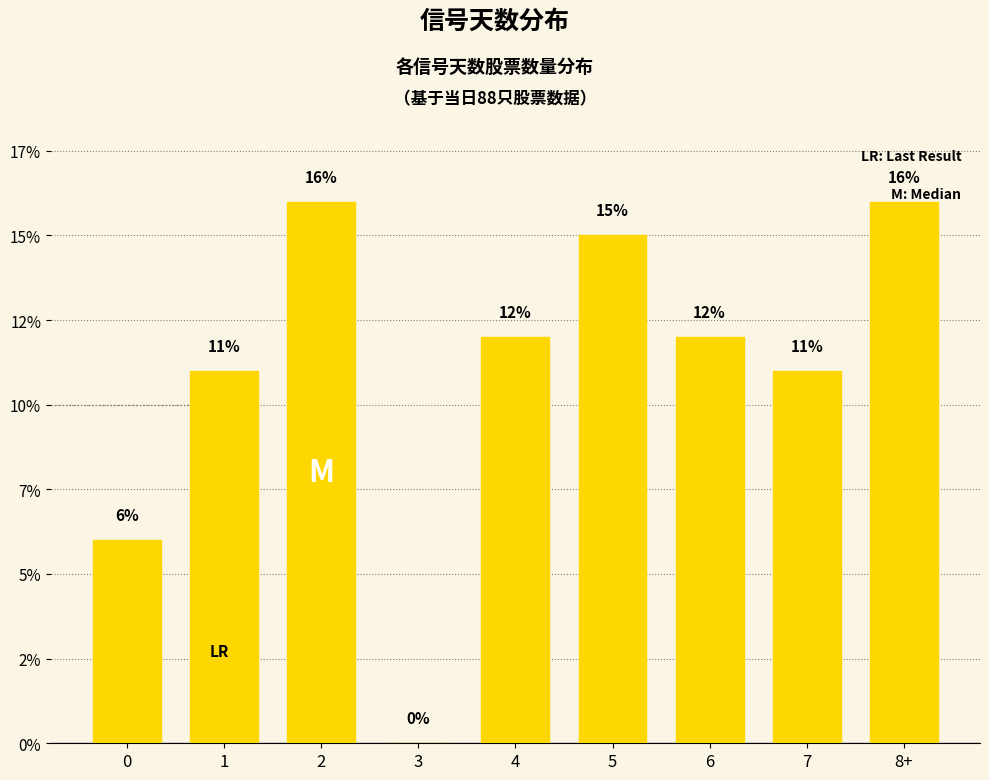

What is the average value?

11